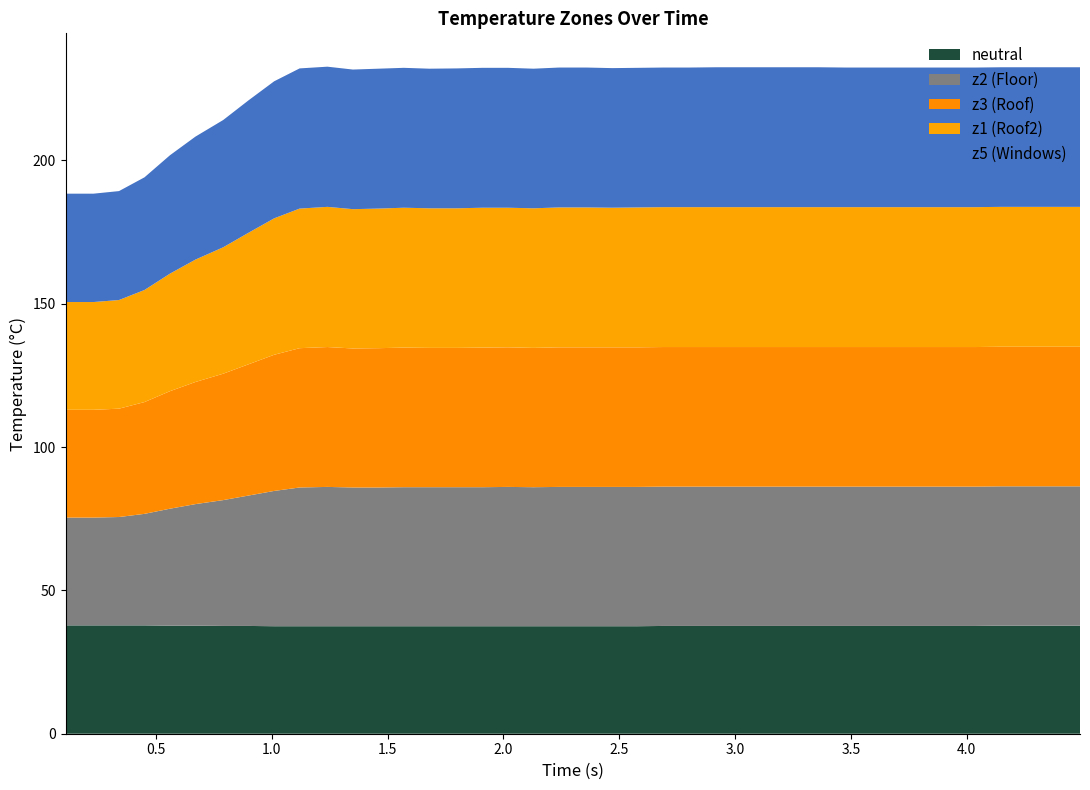

What is the highest value of the neutral series?

37.8